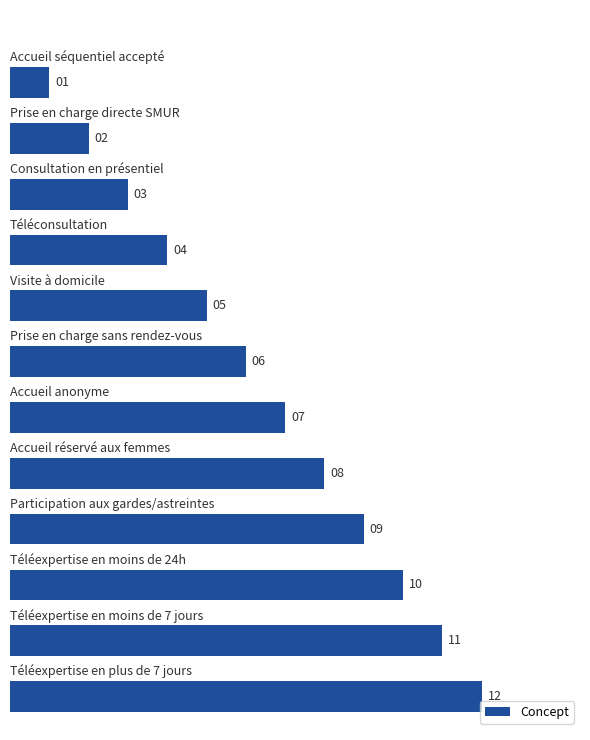

What is the sum of all values?

78